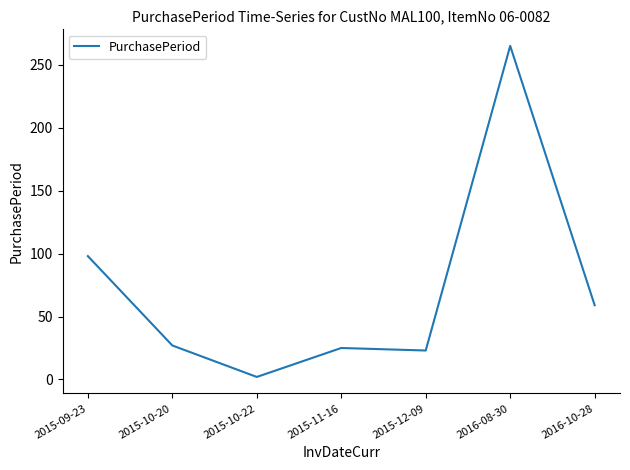

Which label corresponds to the largest value in the chart?

2016-08-30